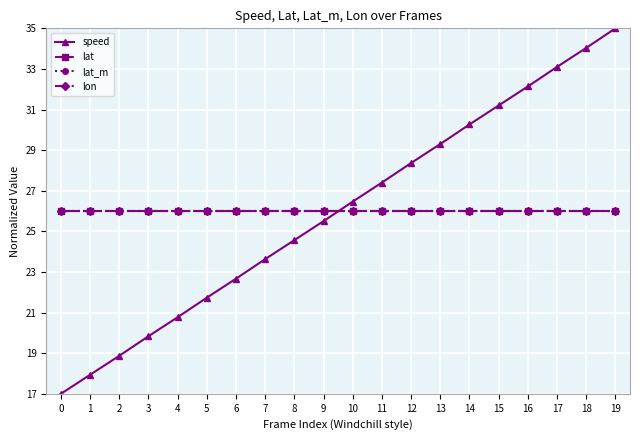

The lat_m series shows 39.9 at 11. True or false?

False